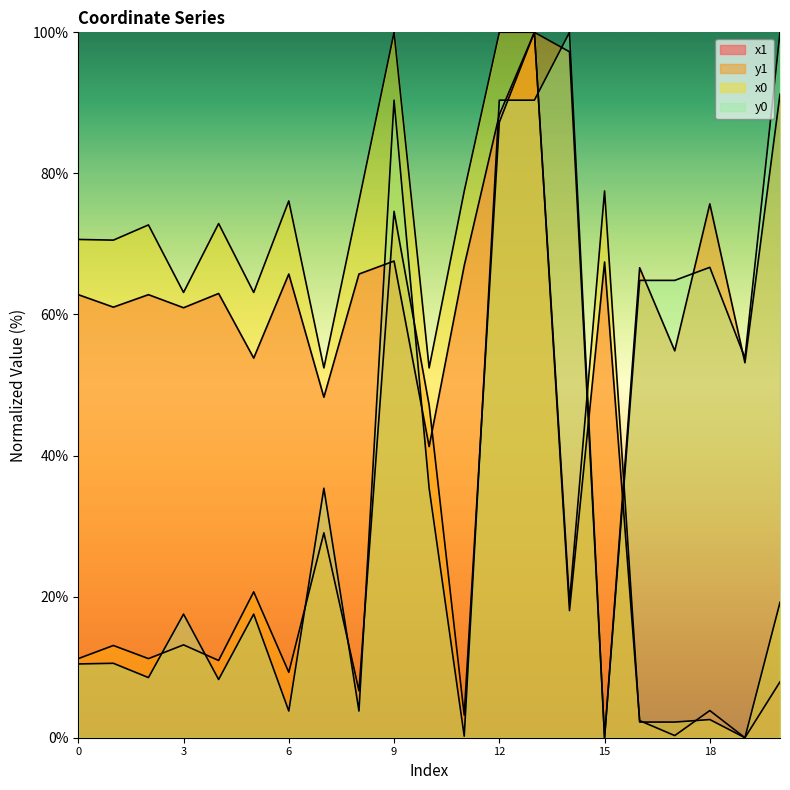

Which series ends up on top after the final intersection of x1 and y1?

y1